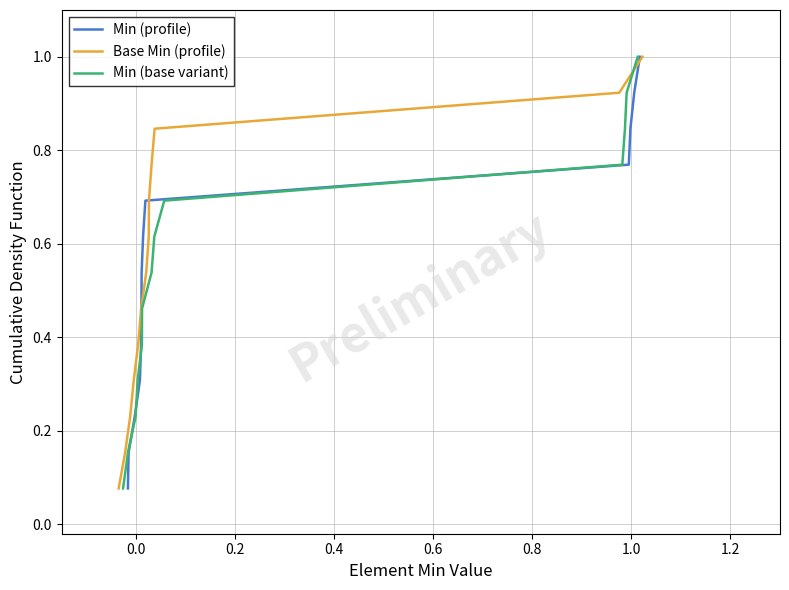

What is the maximum value for Base Min (profile)?

1.0